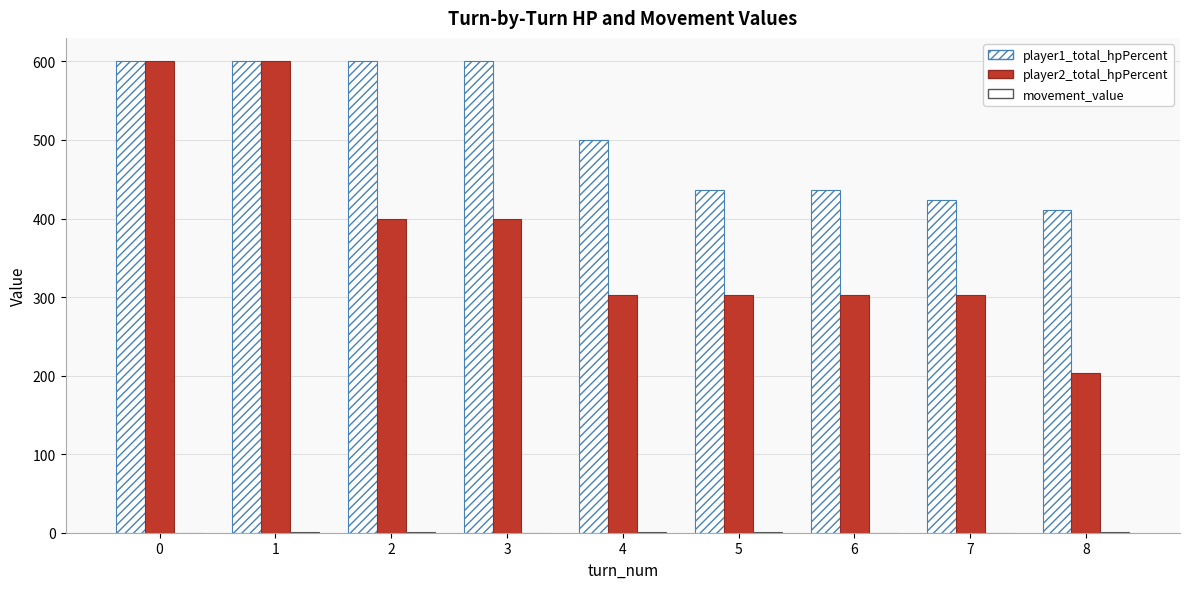

How many groups of bars are there?

9